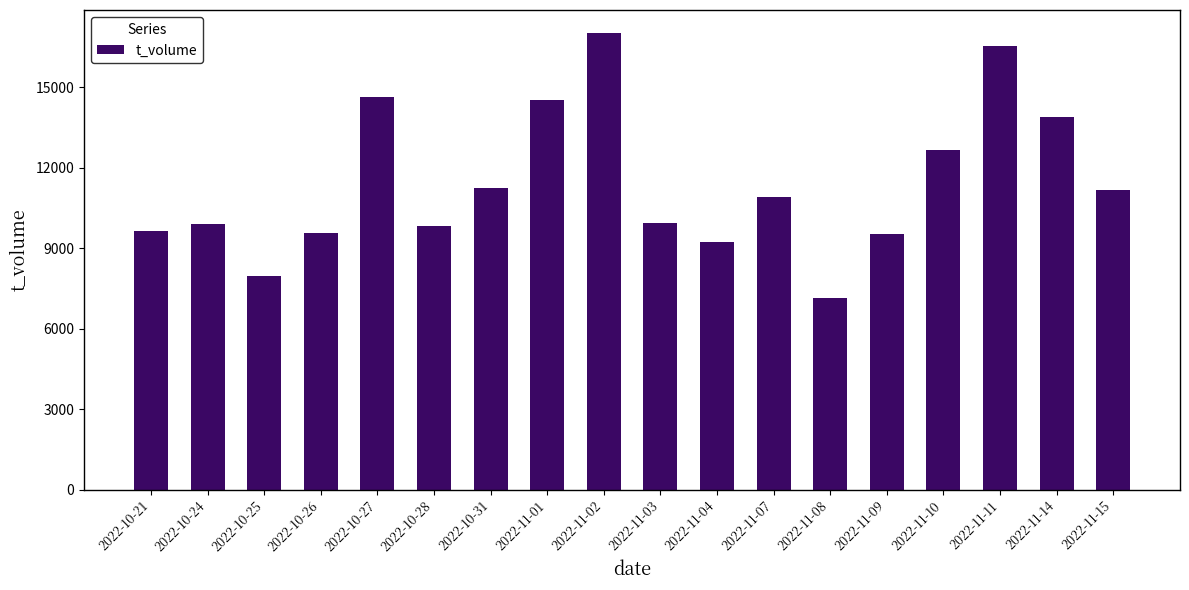

How many data points are less than 10922?

9